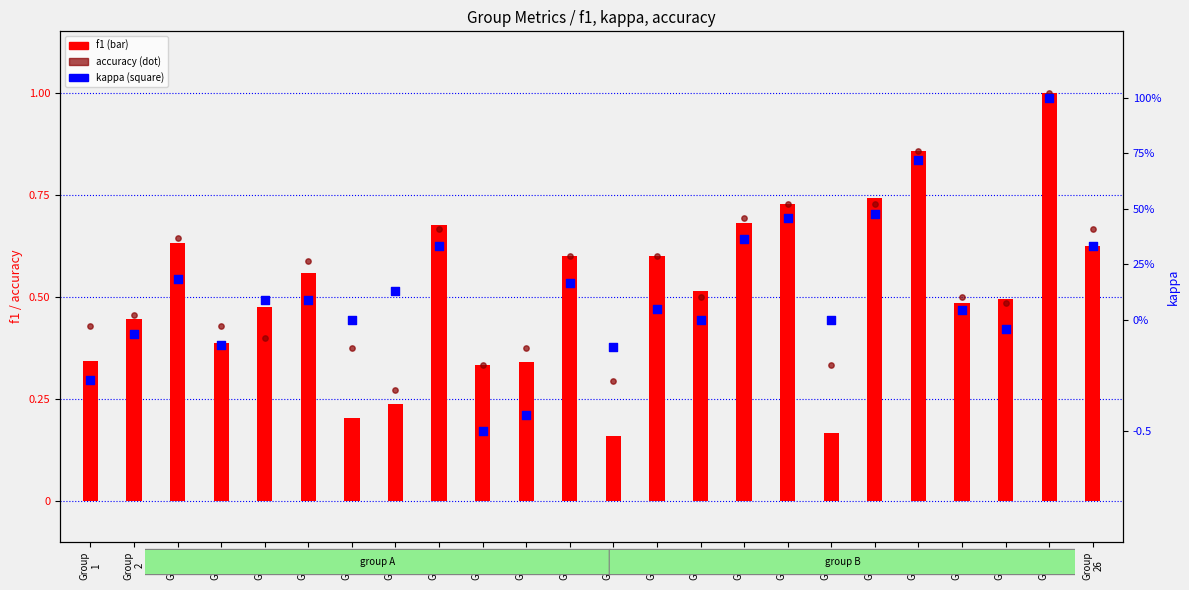

At how many categories does at least one series exceed 0?

24